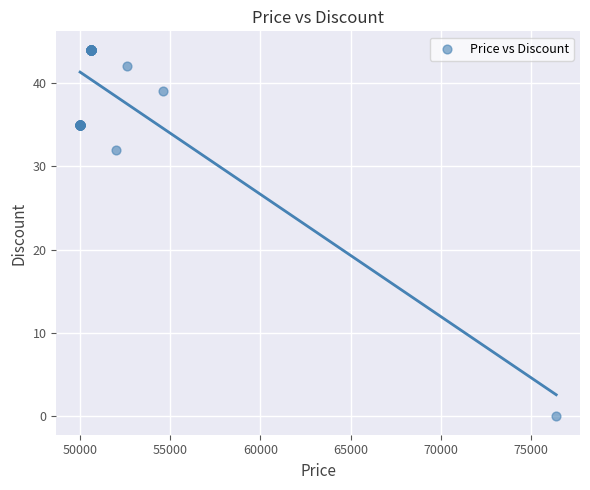

What Y value in the scatter plot is closest to 22?

32